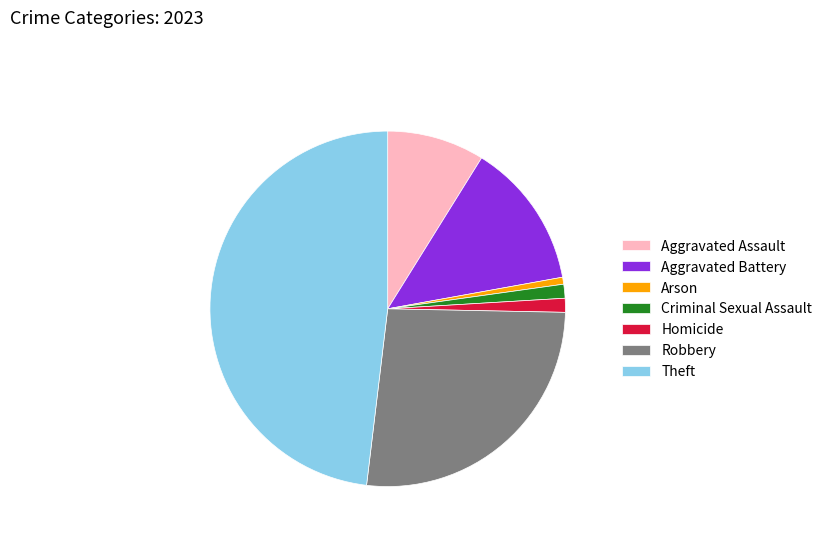

What is the ratio of the value at Theft to the value at Robbery?

1.8